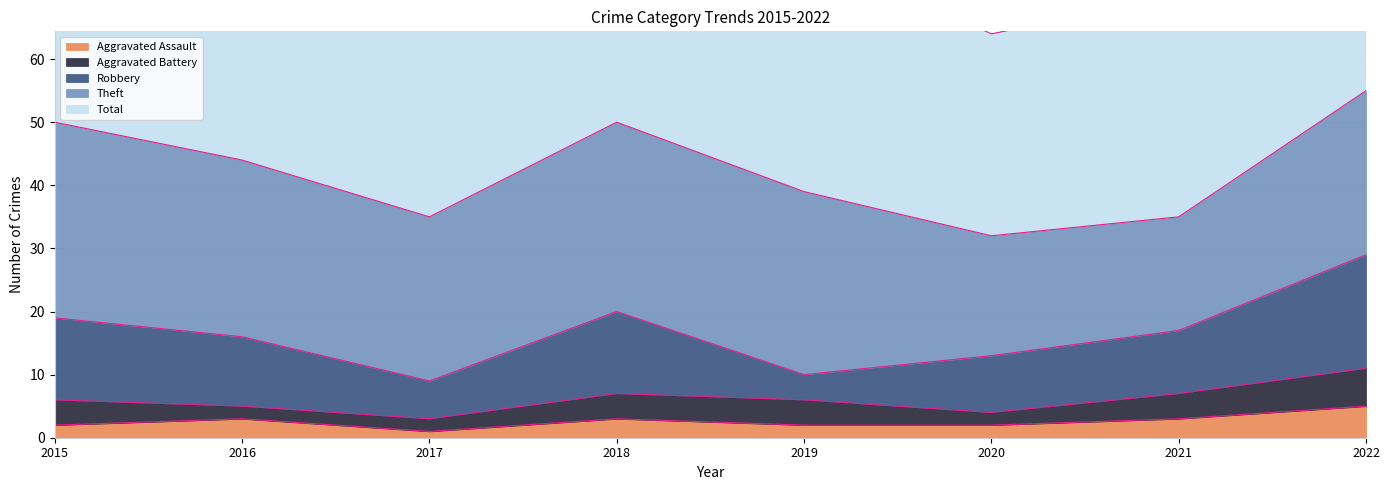

How many lines are shown in the chart?

5